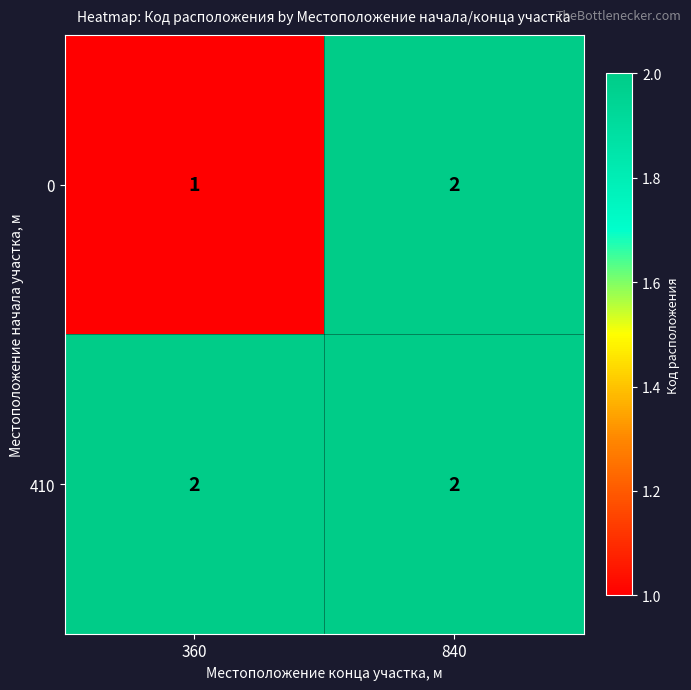

Which series changed the most between 360 and 840?

0